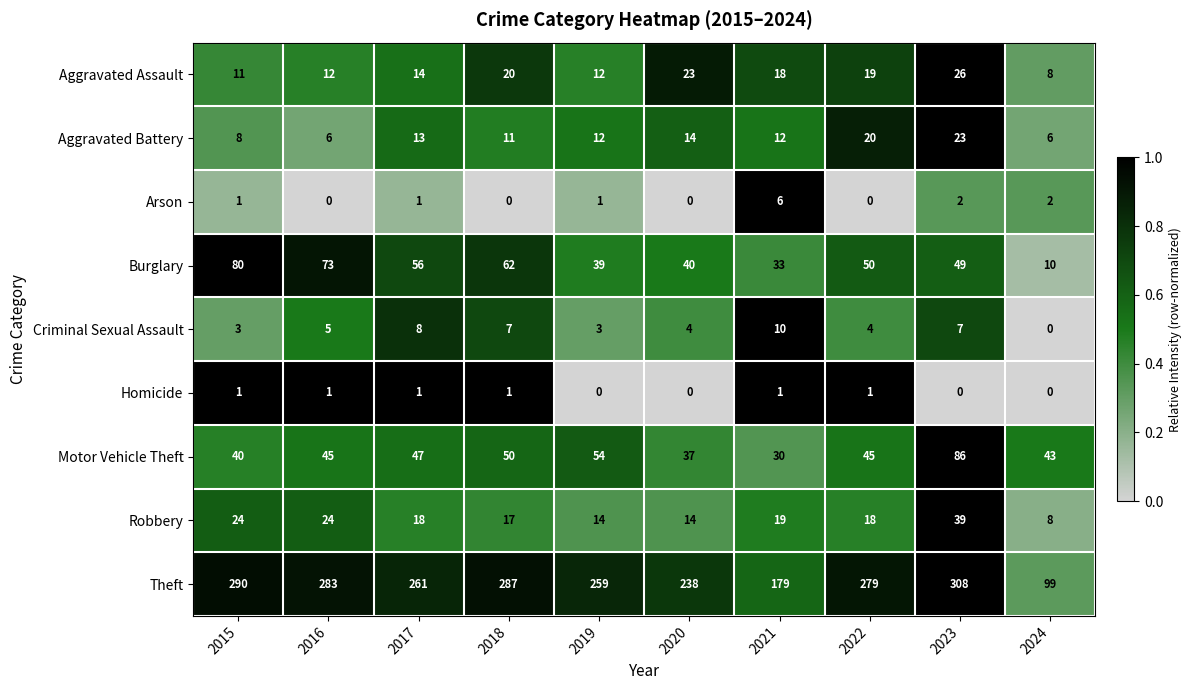

Which series has the widest spread of values?

Theft